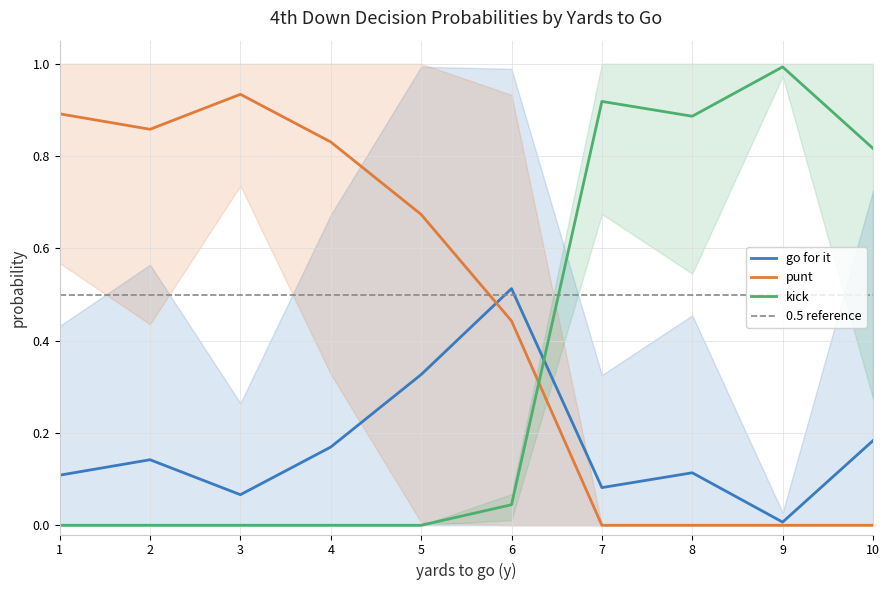

The kick series shows 1.7 at 9. True or false?

False